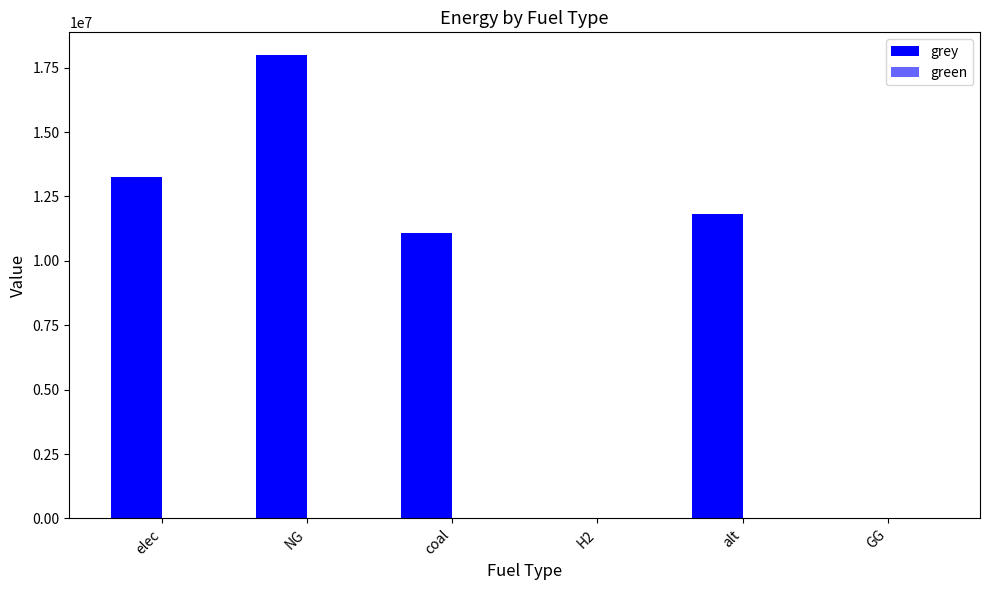

How many values exceed 11807880?

3